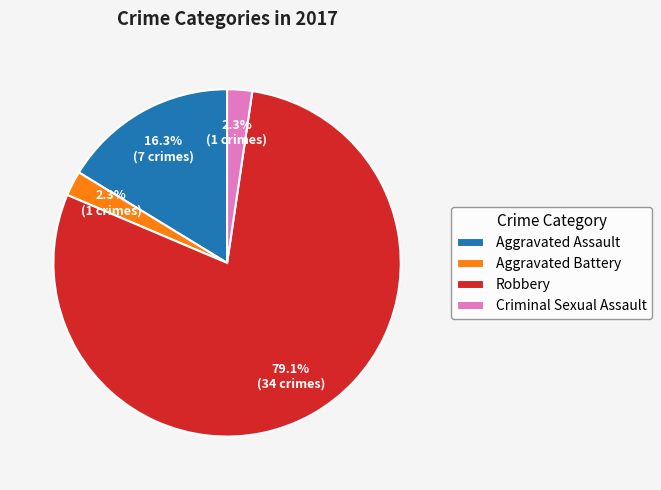

Which category has the biggest portion of the pie?

Robbery